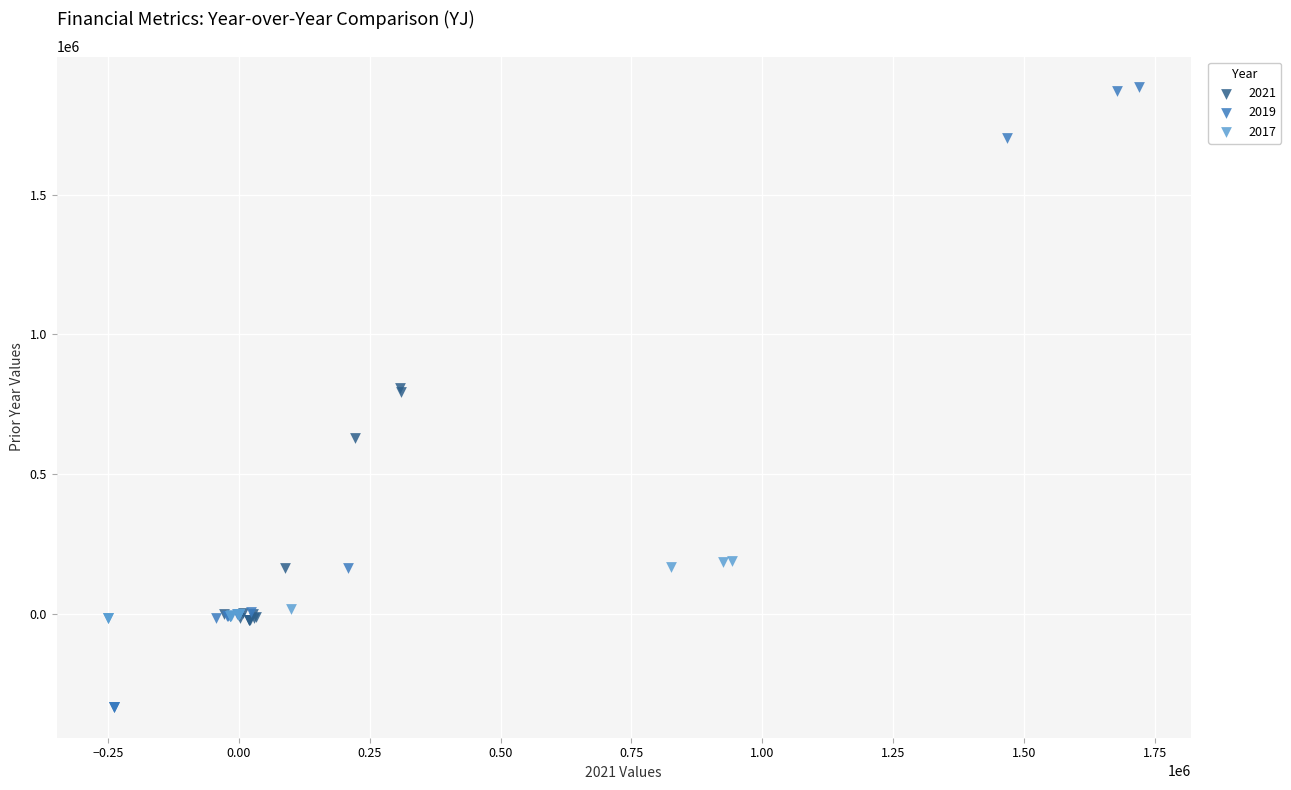

Which series reaches the minimum Y coordinate?

2019